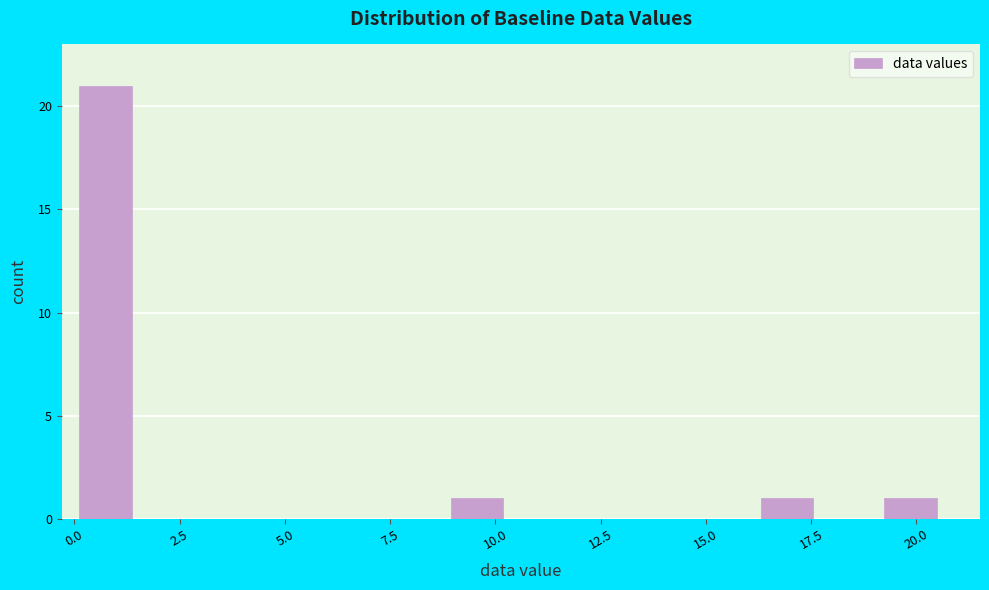

Around what value on the x-axis is the tallest bar? Give the approximate position of its centre, as read against the axis.

0.5